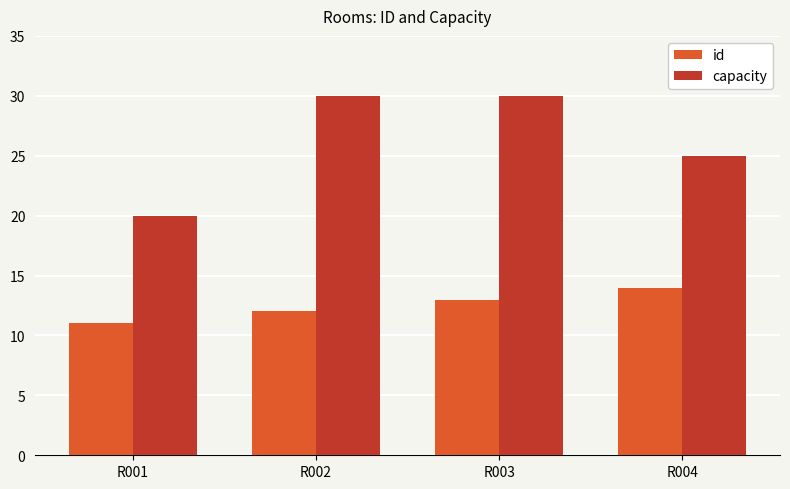

Which series changed the most between R002 and R003?

id